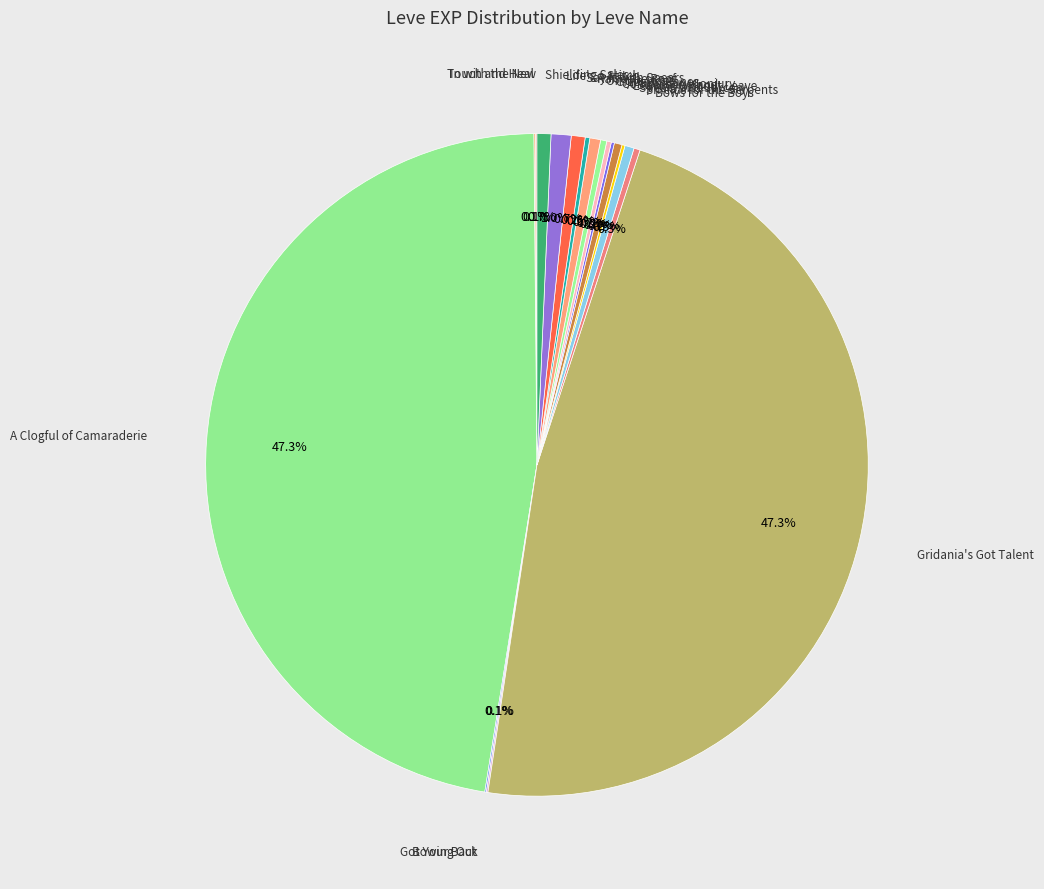

To the nearest percent, what is the average slice percentage?

6%